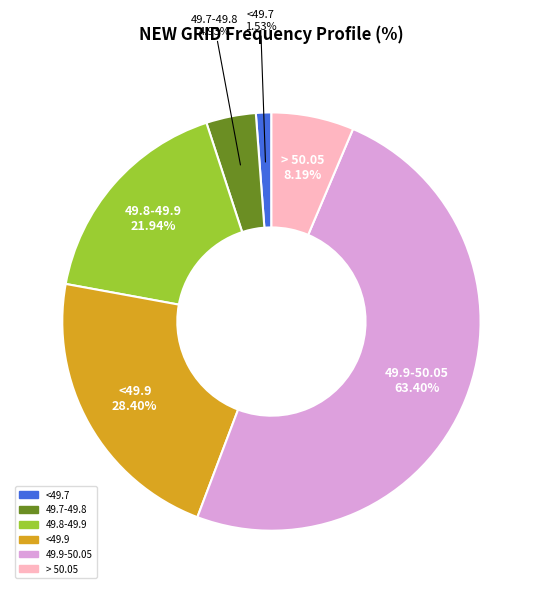

Does <49.9 represent more than half of the total?

No